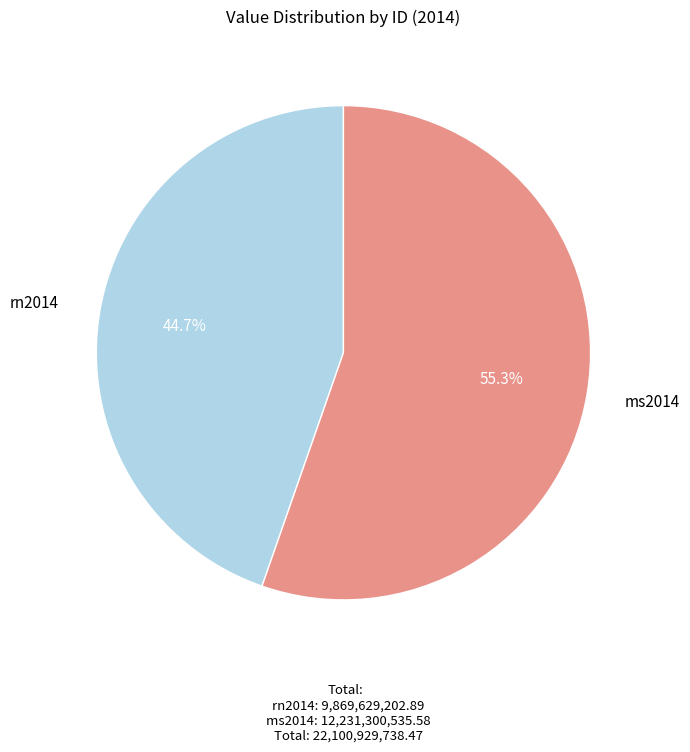

How many slices are in this pie chart?

2